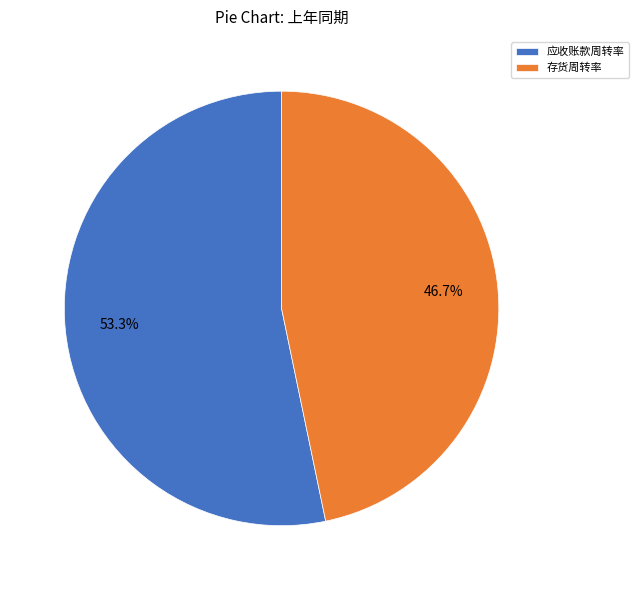

How many slices are in this pie chart?

2